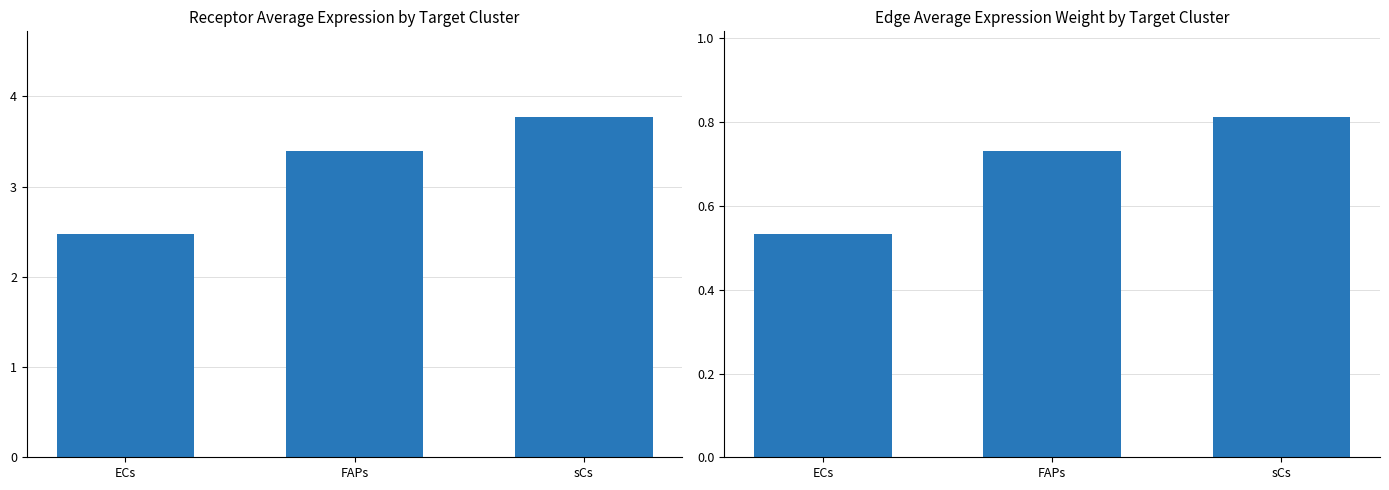

The Receptor average expression value series shows 1.5 at ECs. True or false?

False